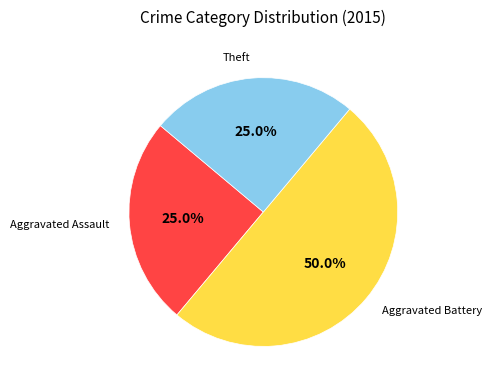

Between Aggravated Battery and Aggravated Assault, which is larger?

Aggravated Battery